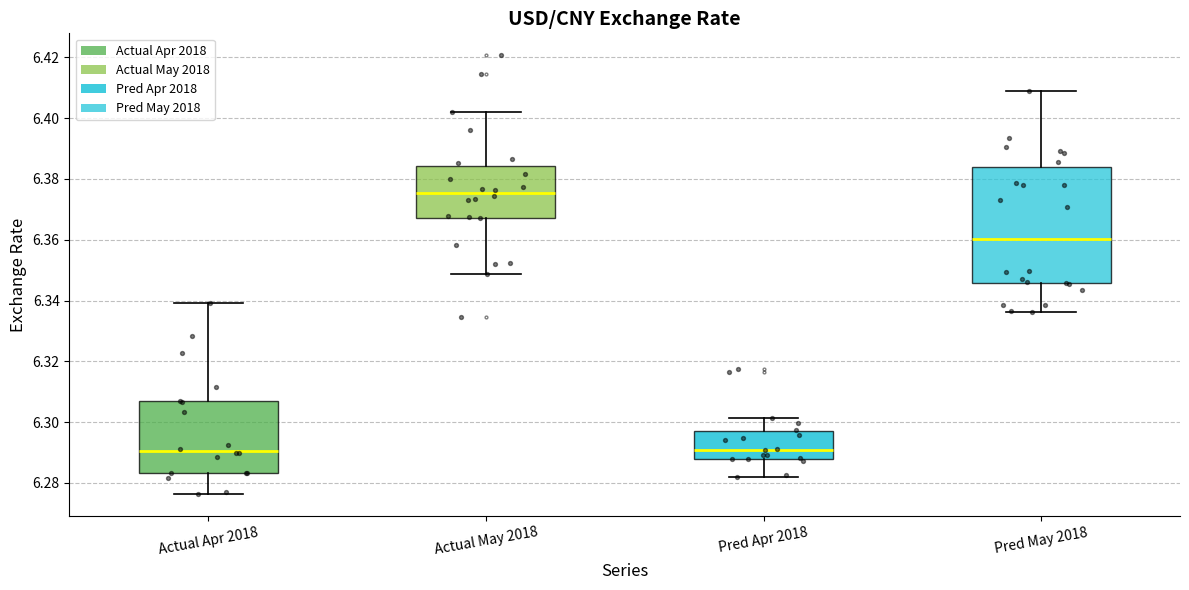

Where does the lower whisker of the box for Pred Apr 2018 end on the y-axis? The values are not printed on the chart, so give them approximately, as read against the axis.

6.282